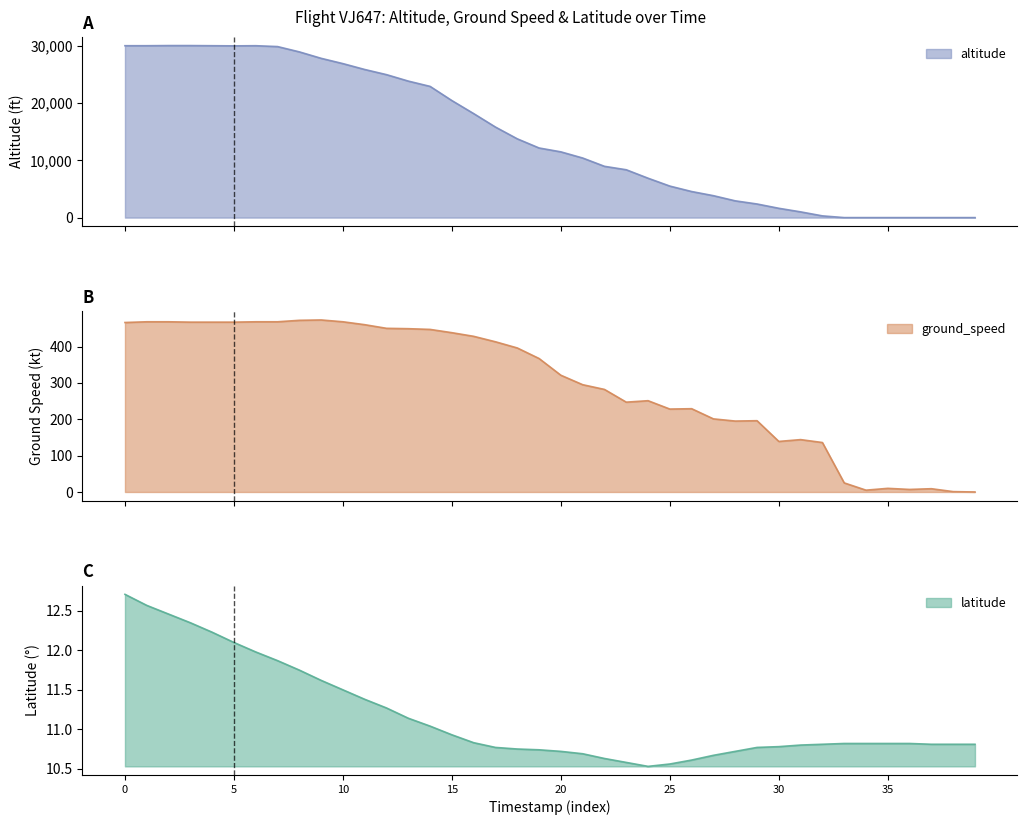

Reading left to right, list all the values displayed in this chart.

altitude: 30000.0	30000.0	30025.0	30025.0	30000.0	29975.0	30000.0	29850.0	28925.0	27800.0	26875.0	25850.0	24950.0	23825.0	22900.0	20425.0	18150.0	15800.0	13750.0	12150.0	11475.0	10400.0	8950.0	8350.0	6875.0	5500.0	4550.0	3825.0	2925.0	2375.0	1625.0	1000.0	300.0	0.0	0.0	0.0	0.0	0.0	0.0	0.0
ground_speed: 466.0	468.0	468.0	467.0	467.0	467.0	468.0	468.0	472.0	473.0	468.0	460.0	450.0	449.0	447.0	438.0	428.0	413.0	396.0	367.0	321.0	295.0	282.0	247.0	251.0	228.0	229.0	201.0	195.0	196.0	139.0	144.0	136.0	25.0	5.0	10.0	7.0	9.0	1.0	0.0
latitude: 12.7	12.6	12.5	12.3	12.2	12.1	12.0	11.9	11.8	11.6	11.5	11.4	11.3	11.1	11.0	10.9	10.8	10.8	10.8	10.7	10.7	10.7	10.6	10.6	10.5	10.6	10.6	10.7	10.7	10.8	10.8	10.8	10.8	10.8	10.8	10.8	10.8	10.8	10.8	10.8